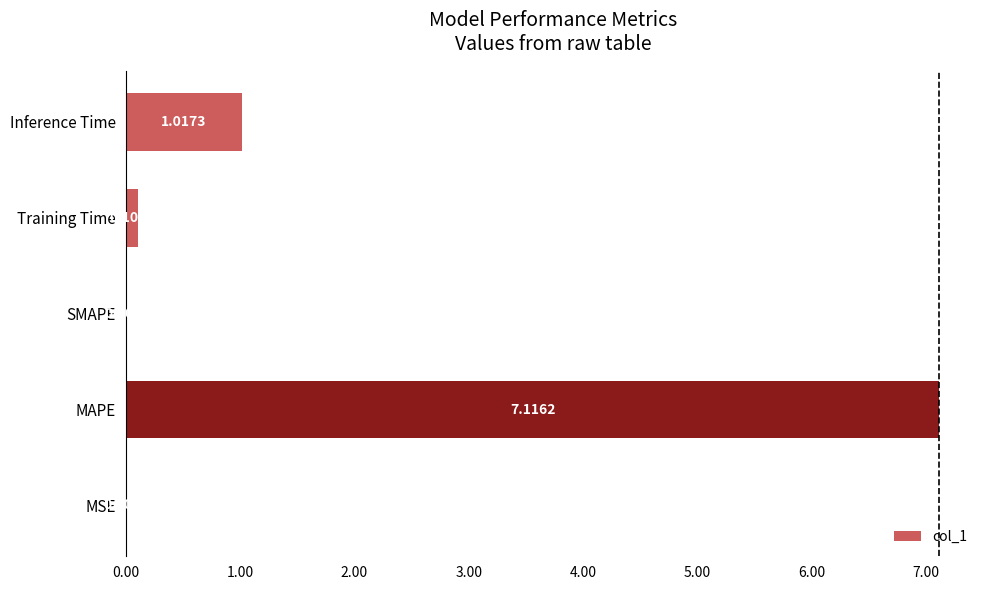

At which category does the chart reach its peak across all series?

MAPE